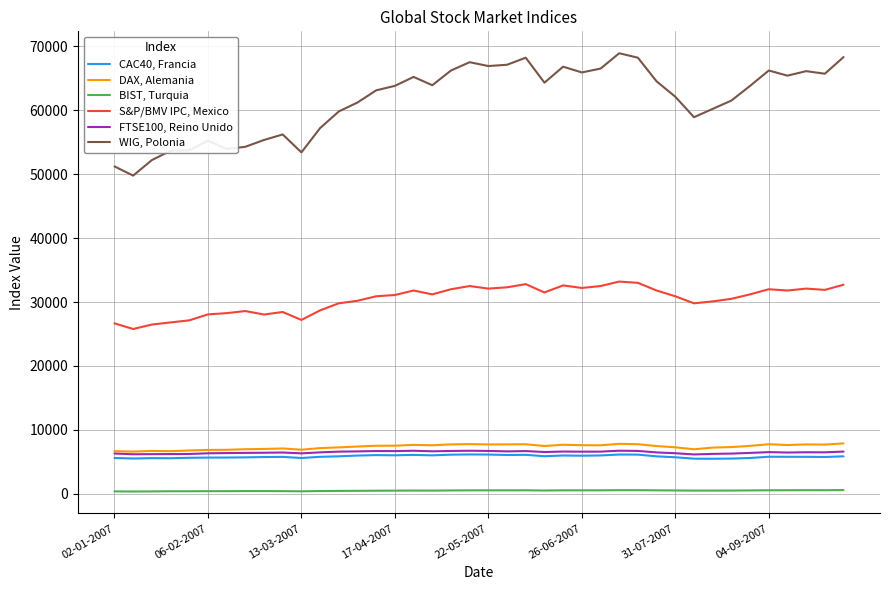

Which series has the widest spread of values?

WIG, Polonia